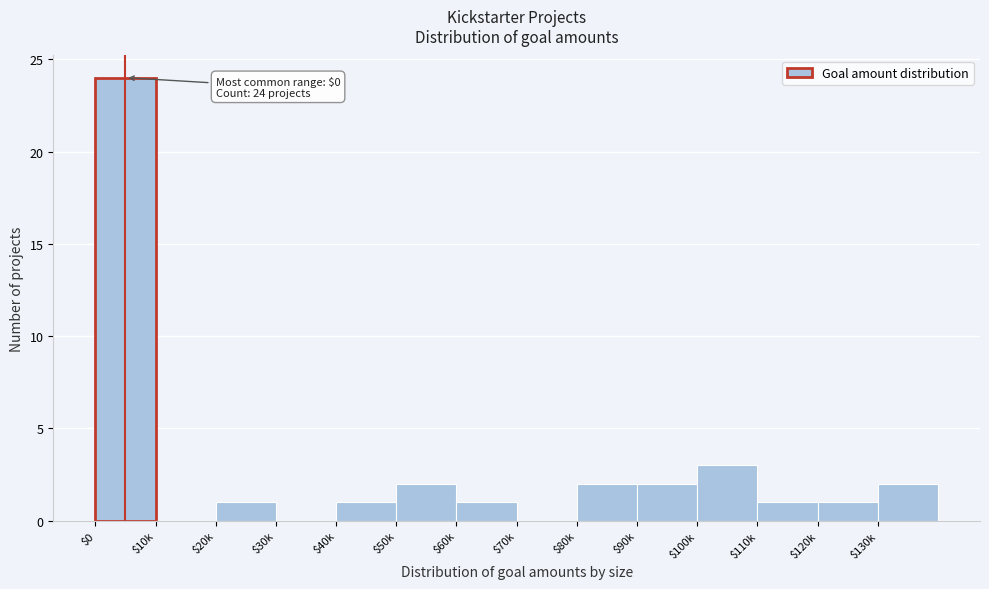

The value at $50k is 3. True or false?

False